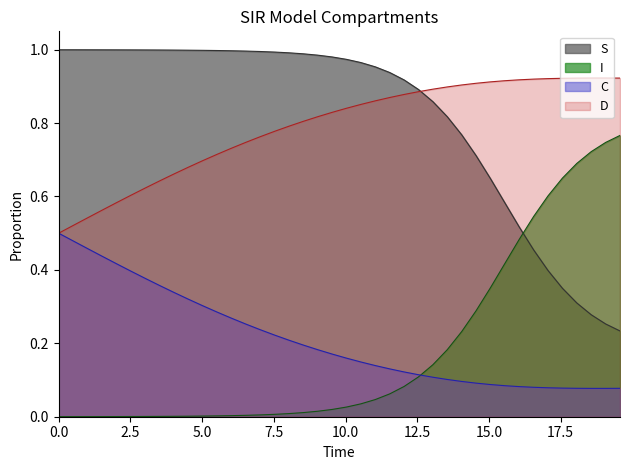

True or false: C and S cross at least once.

False